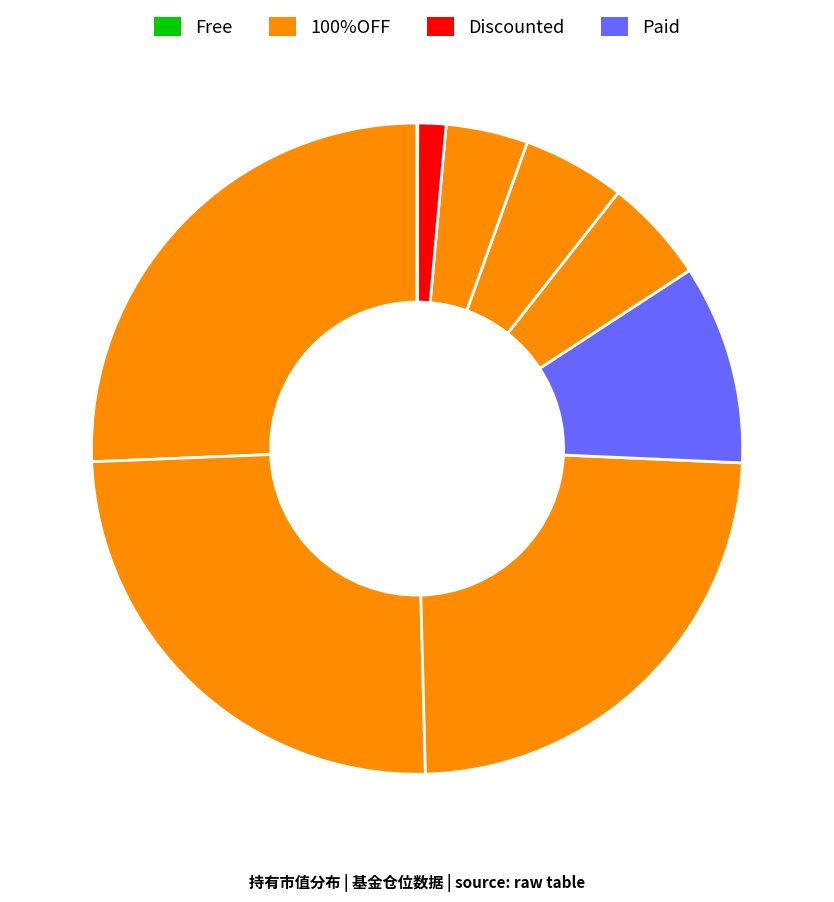

How many segments does this pie chart have?

9